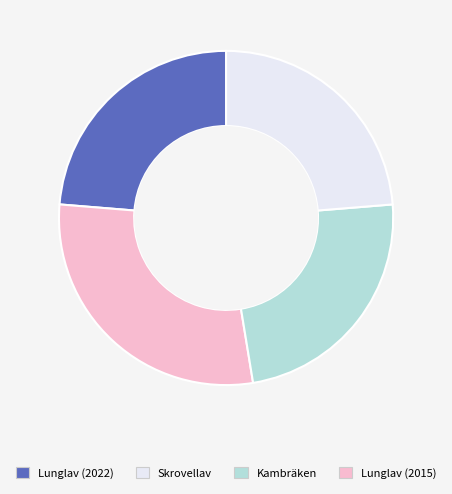

Is there any slice that represents more than half of the pie?

No